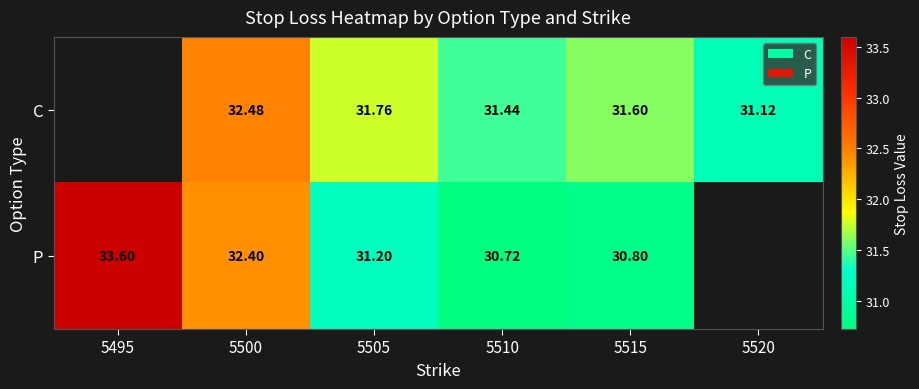

At 5500, list the series in order from largest to smallest.

C, P